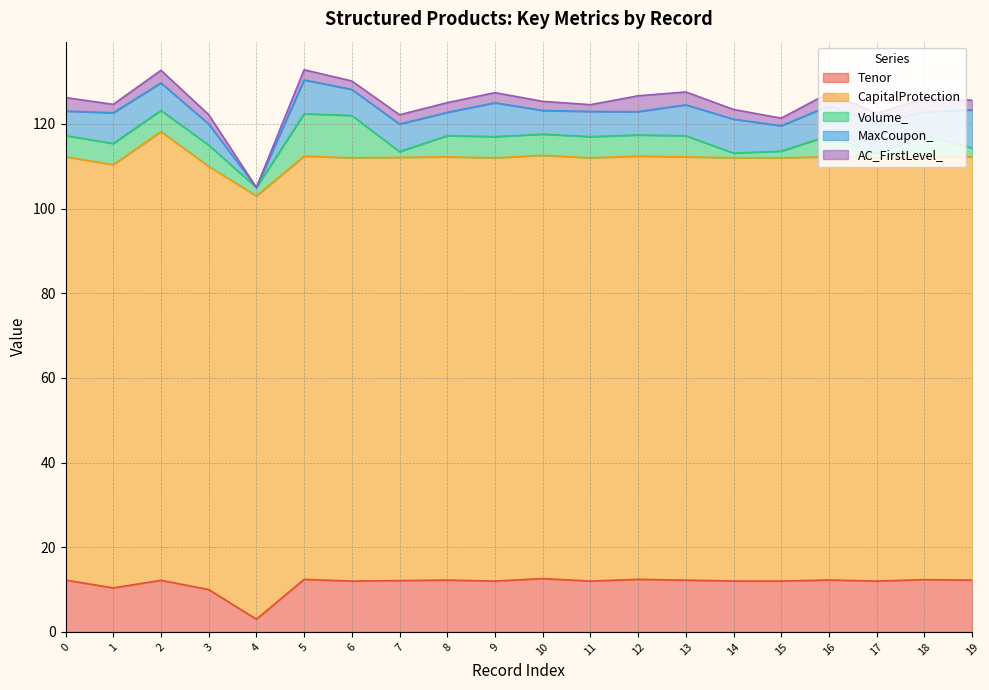

Reading left to right, list all the values displayed in this chart.

Tenor: 0=12.3	1=10.4	2=12.2	3=10.0	4=3.0	5=12.4	6=12.0	7=12.1	8=12.2	9=12.0	10=12.6	11=12.0	12=12.4	13=12.2	14=12.0	15=12.0	16=12.3	17=12.0	18=12.3	19=12.2
CapitalProtection: 0=100.0	1=100.0	2=106.0	3=100.0	4=100.0	5=100.0	6=100.0	7=100.0	8=100.0	9=100.0	10=100.0	11=100.0	12=100.0	13=100.0	14=100.0	15=100.0	16=100.0	17=100.0	18=100.0	19=100.0
Volume_: 0=5.0	1=5.0	2=5.0	3=5.0	4=2.0	5=10.0	6=10.0	7=1.4	8=5.0	9=5.0	10=5.0	11=5.0	12=5.0	13=5.0	14=1.1	15=1.6	16=5.0	17=1.0	18=5.0	19=2.1
MaxCoupon_: 0=5.8	1=7.2	2=6.5	3=5.0	4=0.0	5=8.0	6=6.2	7=6.5	8=5.5	9=8.0	10=5.6	11=6.0	12=5.5	13=7.3	14=8.0	15=6.0	16=7.0	17=7.2	18=5.5	19=9.0
AC_FirstLevel_: 0=3.2	1=2.0	2=3.0	3=2.2	4=0.0	5=2.4	6=2.0	7=2.2	8=2.3	9=2.4	10=2.1	11=1.6	12=3.8	13=3.0	14=2.3	15=1.8	16=3.1	17=2.3	18=3.2	19=2.3